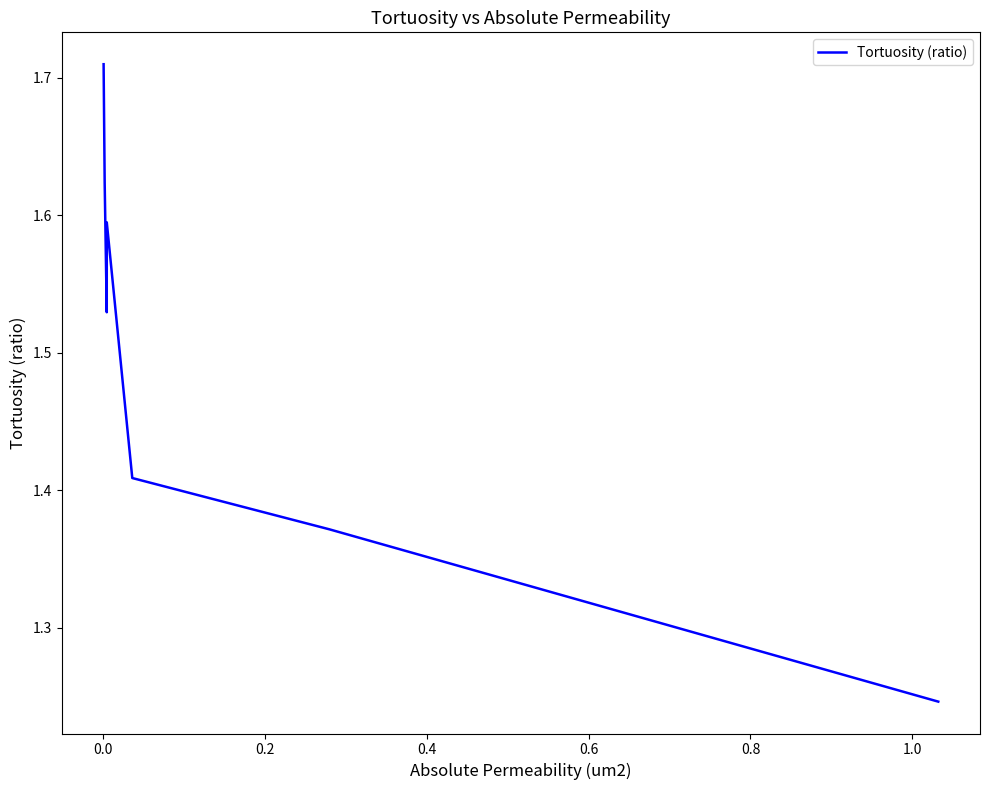

How many interior local peaks (higher than both neighbors) does the data have?

1